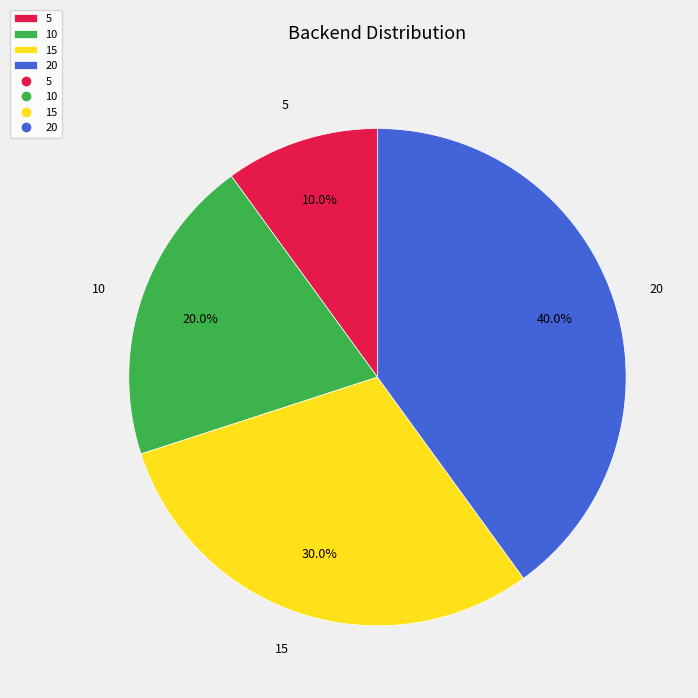

How many segments does this pie chart have?

4